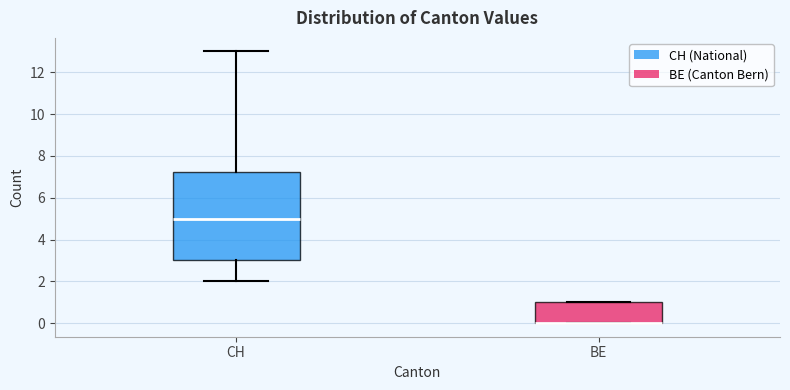

Reading left to right, read every box against the y-axis: the position of its median line, the range the box covers, and the ends of its whiskers. The values are not printed on the chart, so give them approximately, as read against the axis.

CH: median 5.0, box 3.0 to 7.2, whiskers 2.0 to 13.0
BE: median 0.0 (drawn on the box's lower edge), box 0.0 to 1.0, whiskers 0.0 to 1.0